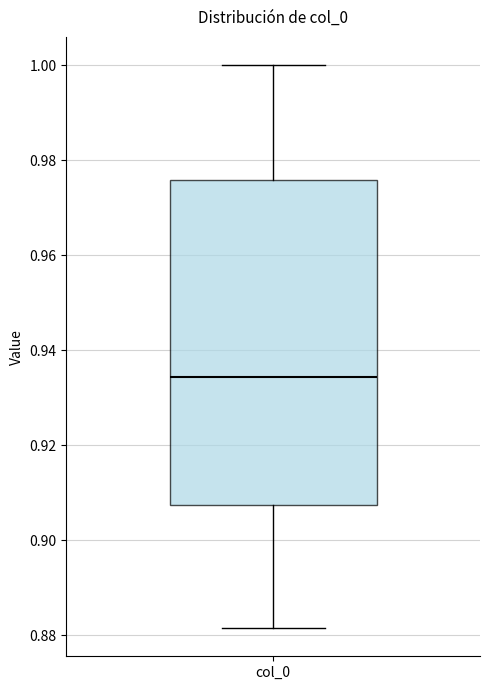

Transcribe this box plot: give where the median line is, the range the box spans, and where the two whiskers end, as read against the y-axis. The values are not printed on the chart, so give them approximately, as read against the axis.

median 0.934, box 0.908 to 0.976, whiskers 0.882 to 1.000